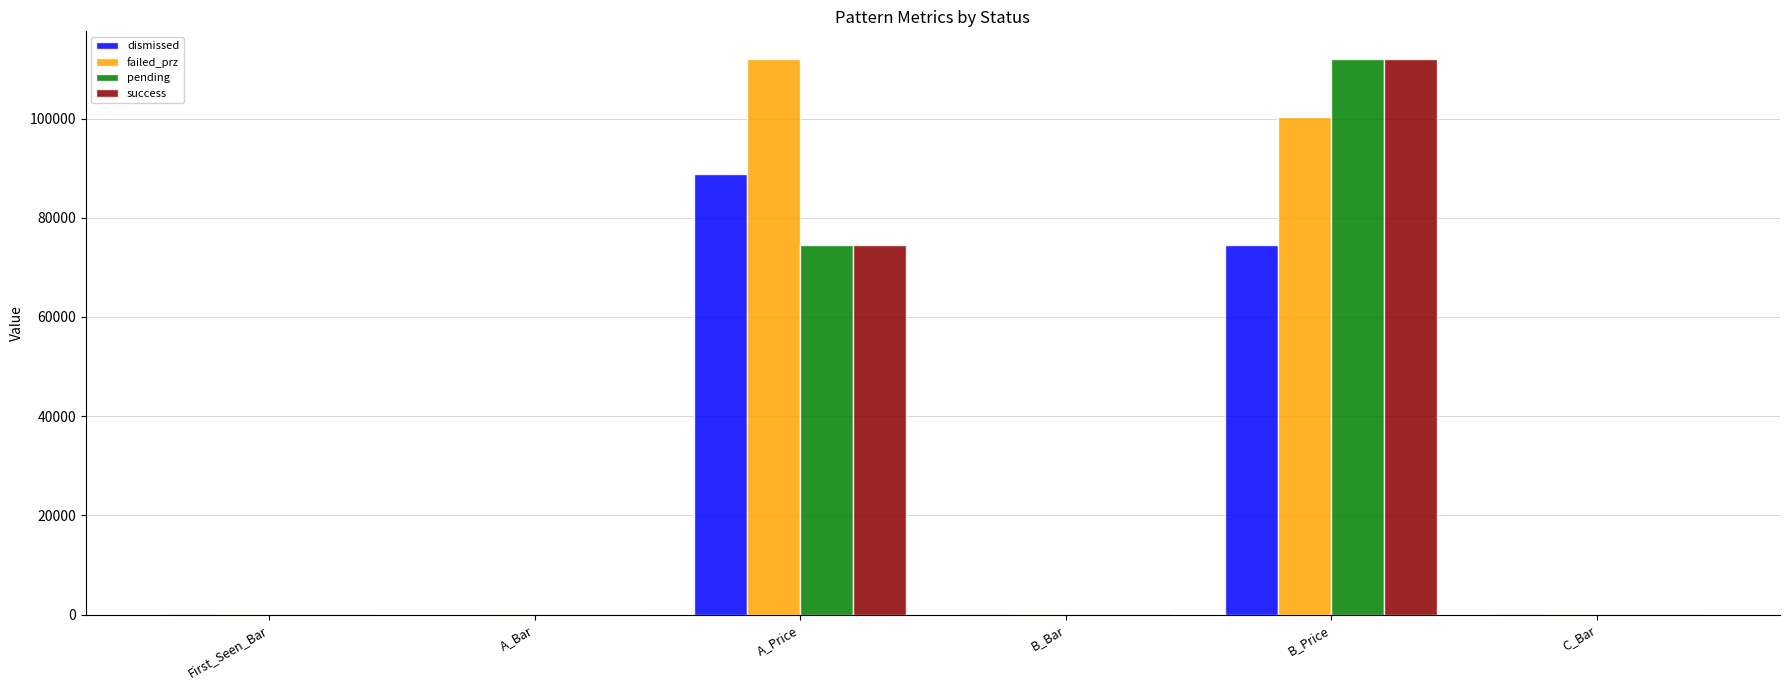

At which category is the sum across all series the highest?

B_Price